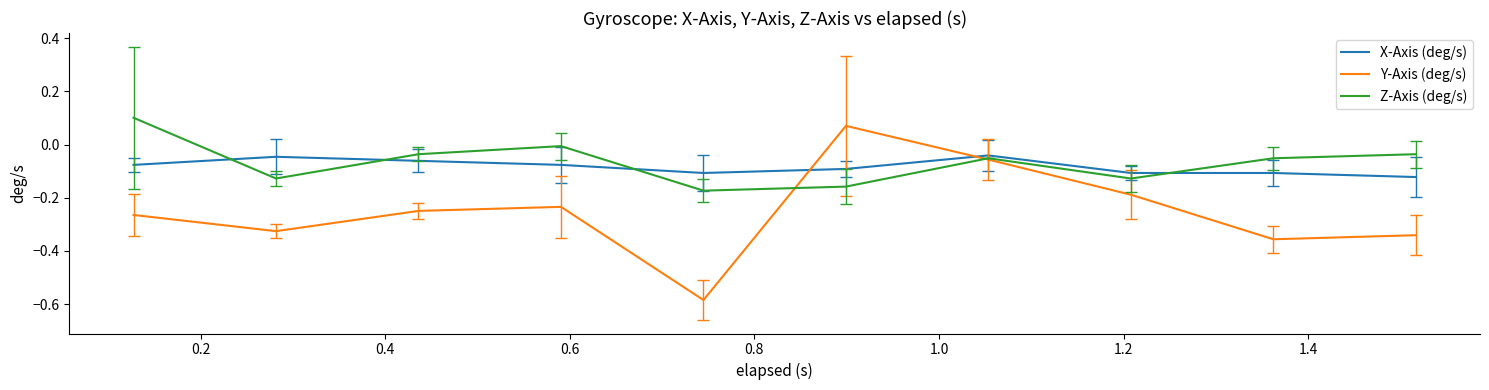

How many intersections are there between Y-Axis (deg/s) and X-Axis (deg/s)?

2